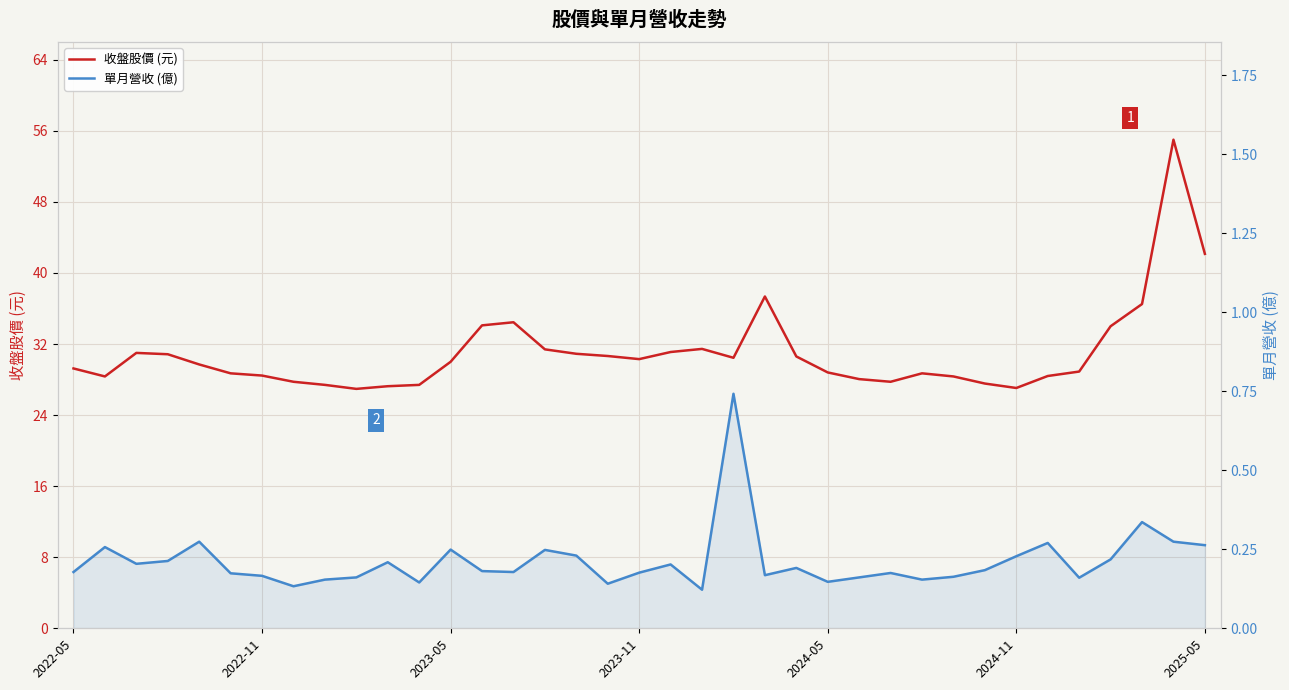

True or false: 收盤股價 (元) and 單月營收 (億) cross at least once.

False